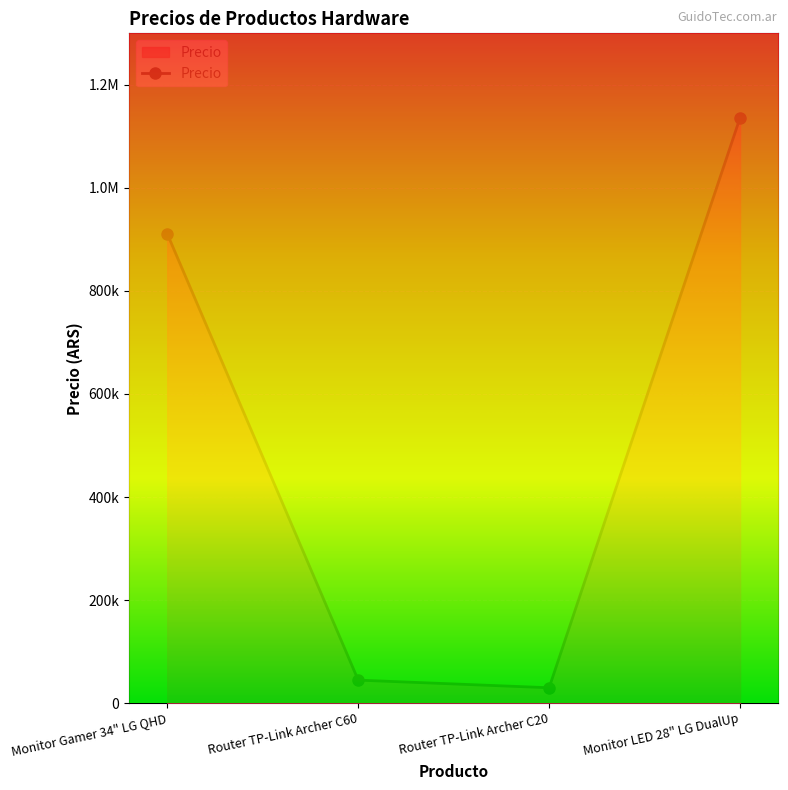

Rank the categories by value from highest to lowest.

Monitor LED 28" LG DualUp, Monitor Gamer 34" LG QHD, Router TP-Link Archer C60, Router TP-Link Archer C20